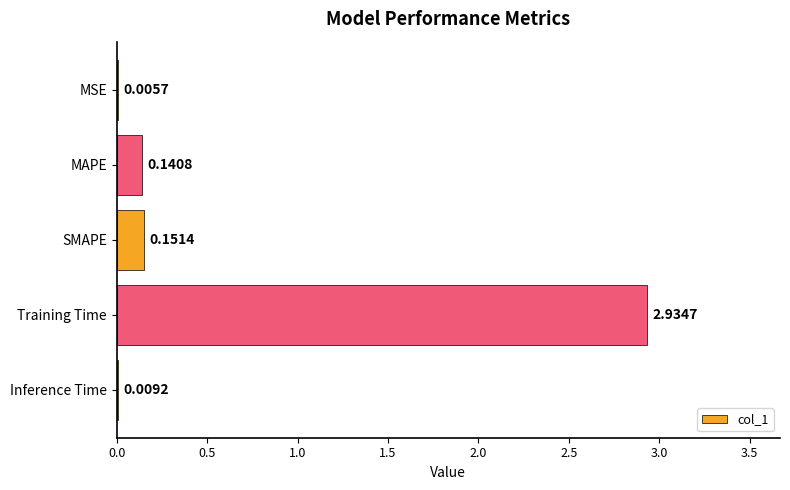

What is the sum of all values?

3.2